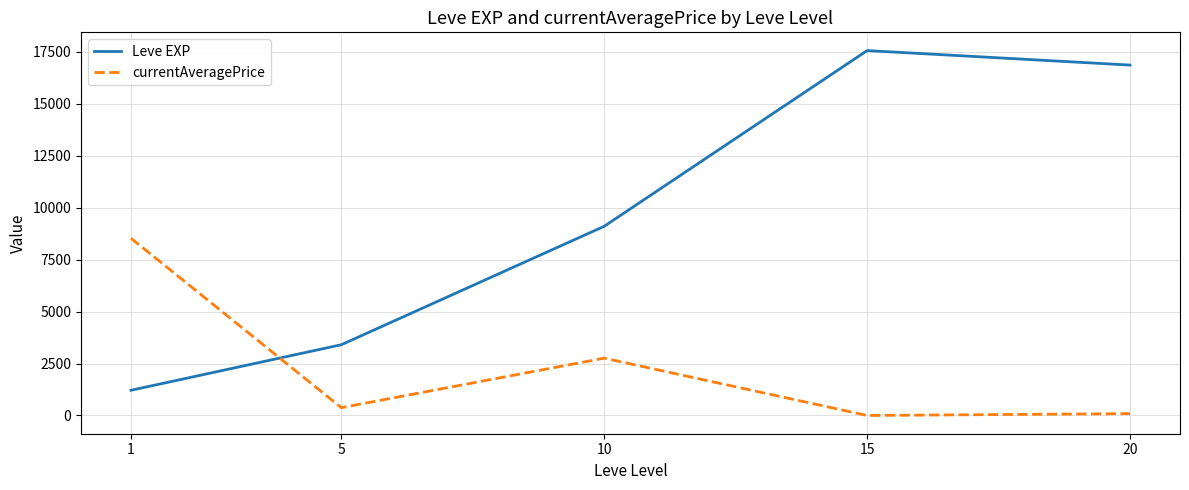

What is the difference between the Leve EXP values at 10 and 15?

8456.7